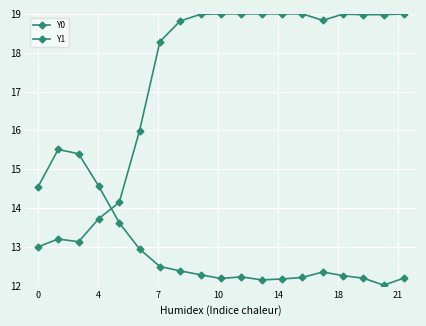

How many series are shown in this chart?

2